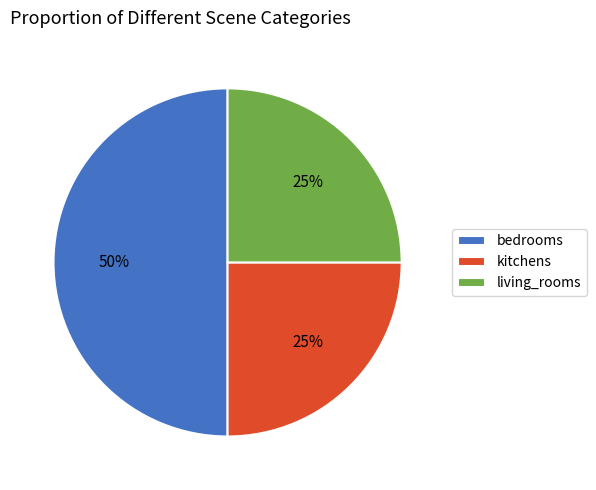

Does kitchens represent more than half of the total?

No